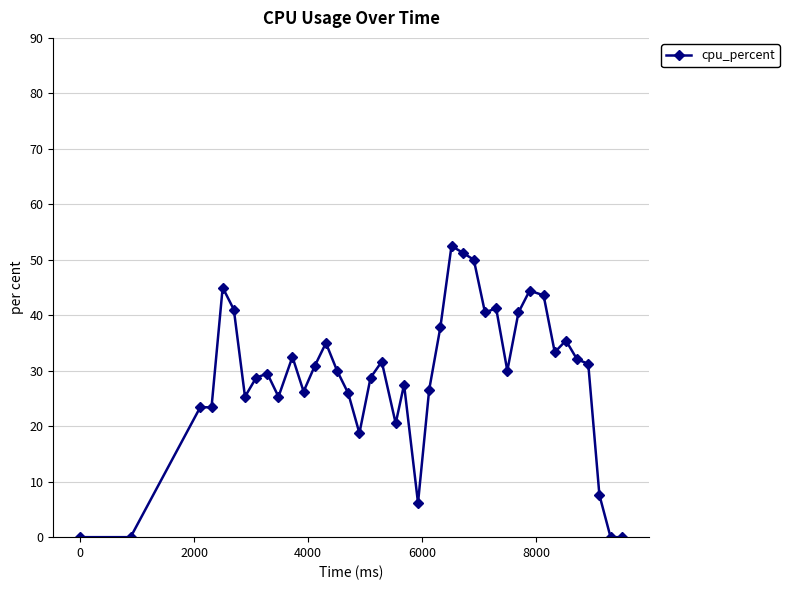

What is the value of the 5th point from the left?

45.0